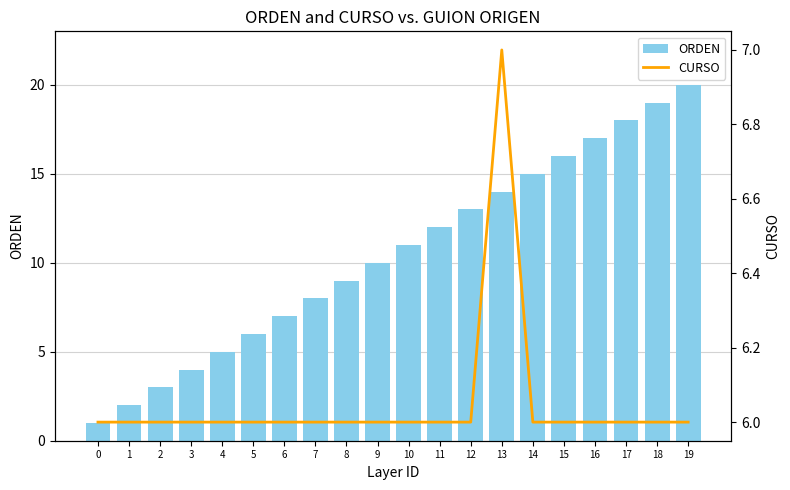

How many CURSO values are between 6 and 7?

20